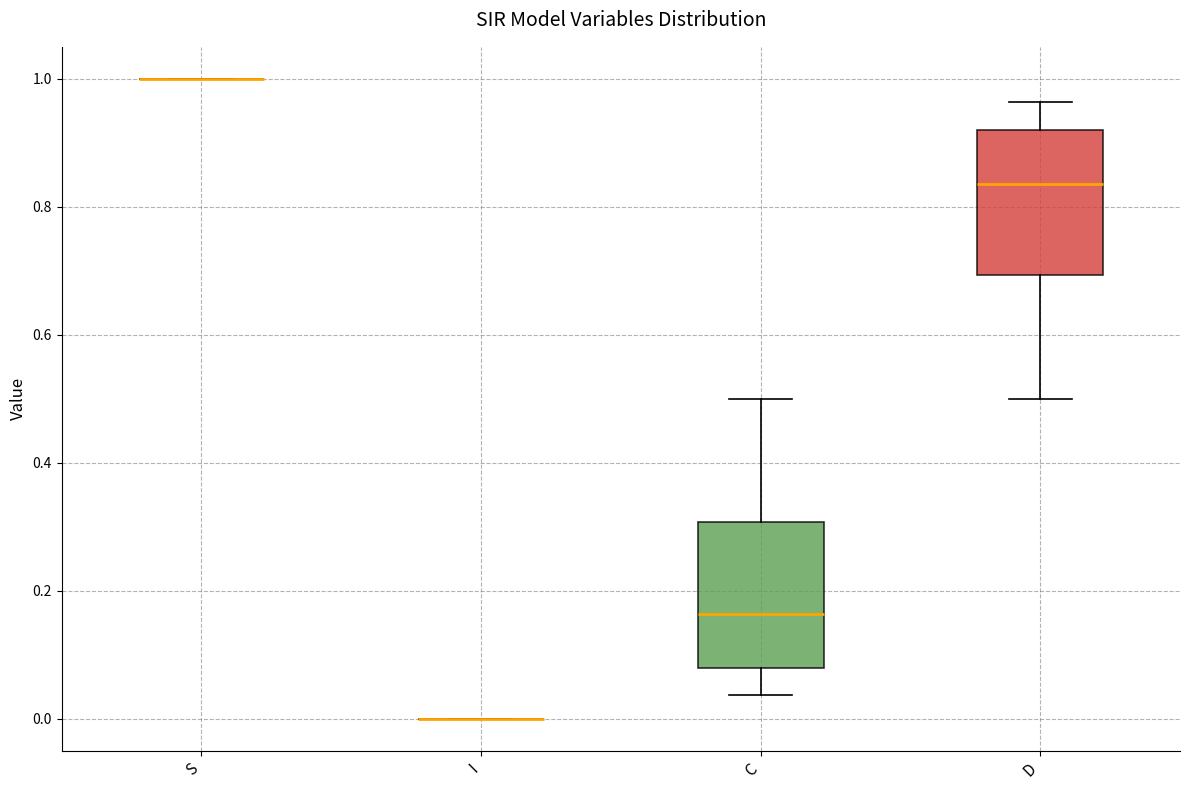

Reading left to right, read every box against the y-axis: the position of its median line, the range the box covers, and the ends of its whiskers. The values are not printed on the chart, so give them approximately, as read against the axis.

S: box collapsed to a line at 1.00, whiskers 1.00 to 1.00
I: box collapsed to a line at 0.00, whiskers 0.00 to 0.00
C: median 0.16, box 0.08 to 0.30, whiskers 0.04 to 0.50
D: median 0.84, box 0.70 to 0.92, whiskers 0.50 to 0.96